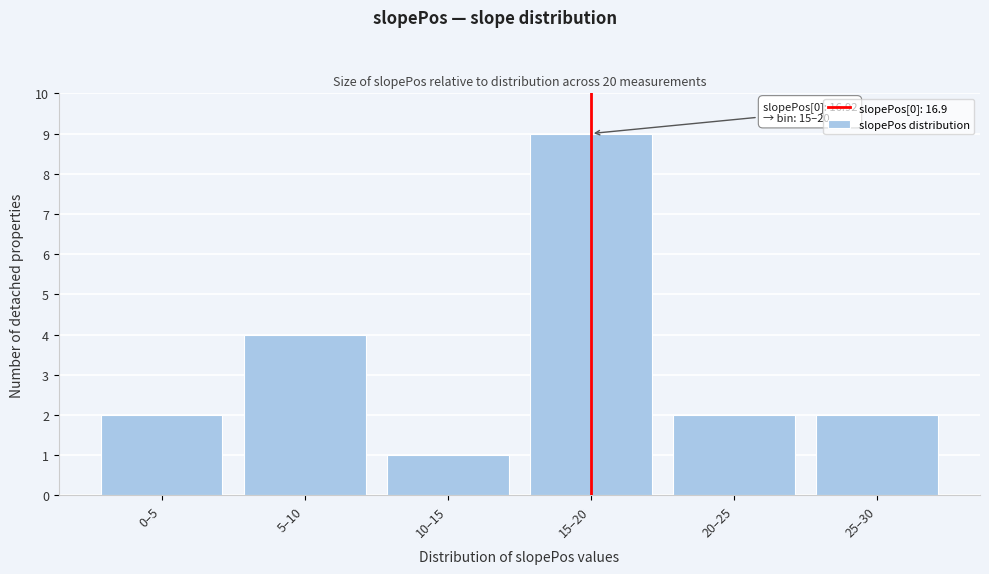

Reading left to right, extract all data points from this chart.

2	4	1	9	2	2